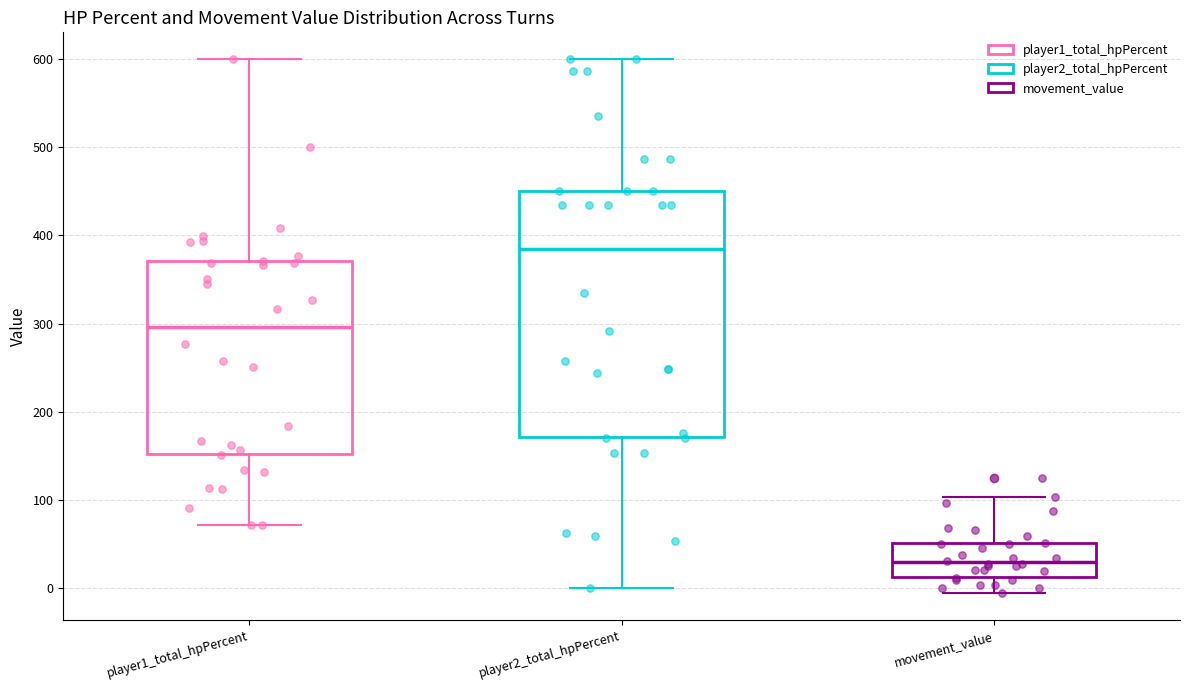

Which box has the lowest median line?

movement_value